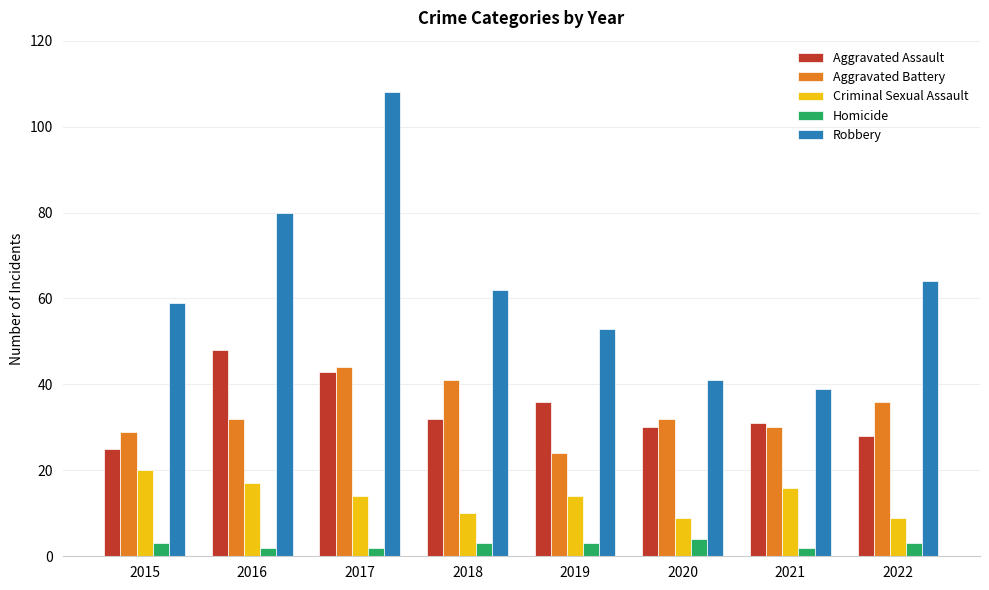

What is the sum of all Homicide values?

22